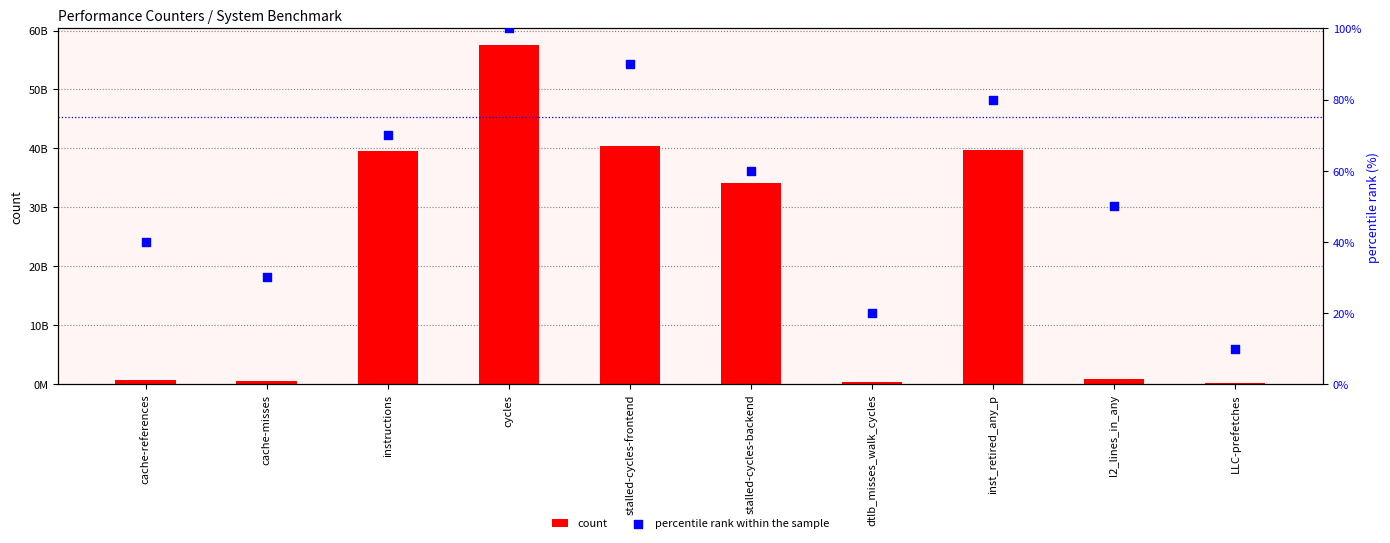

Which series contains the lowest Y value?

percentile rank within the sample